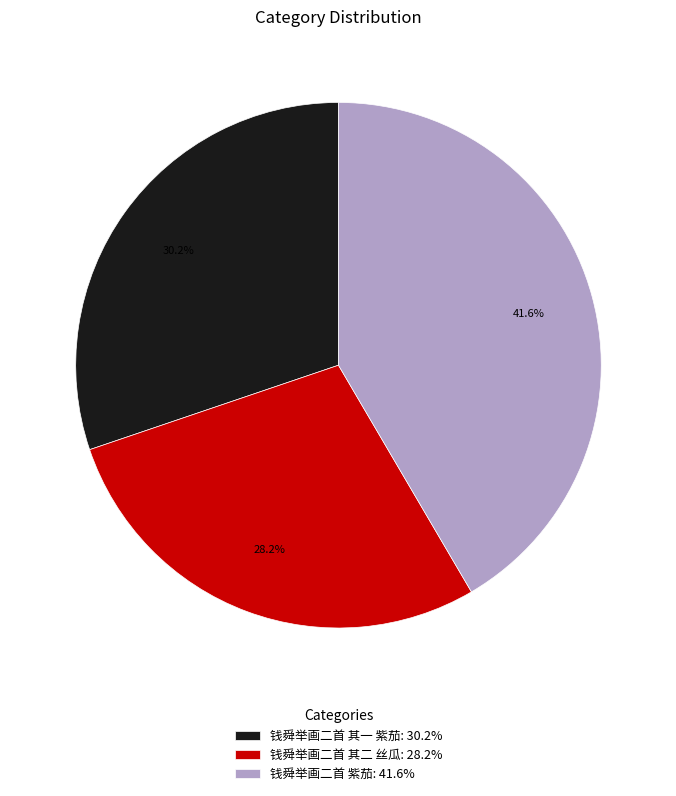

Does 钱舜举画二首 其二 丝瓜 account for over 50% of the chart?

No